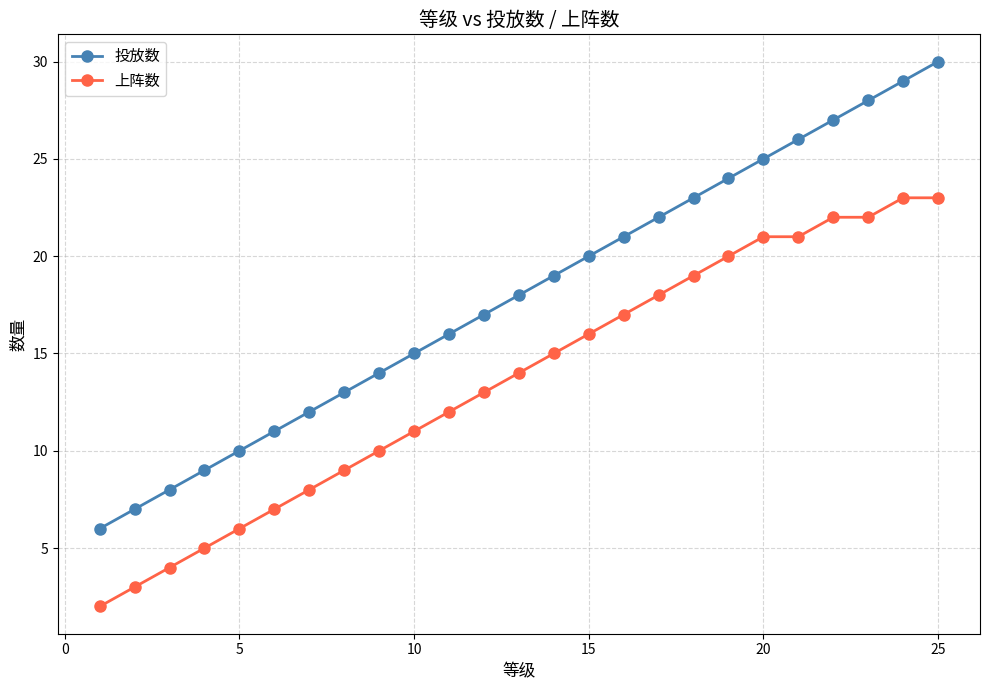

What is the maximum value for 投放数?

30